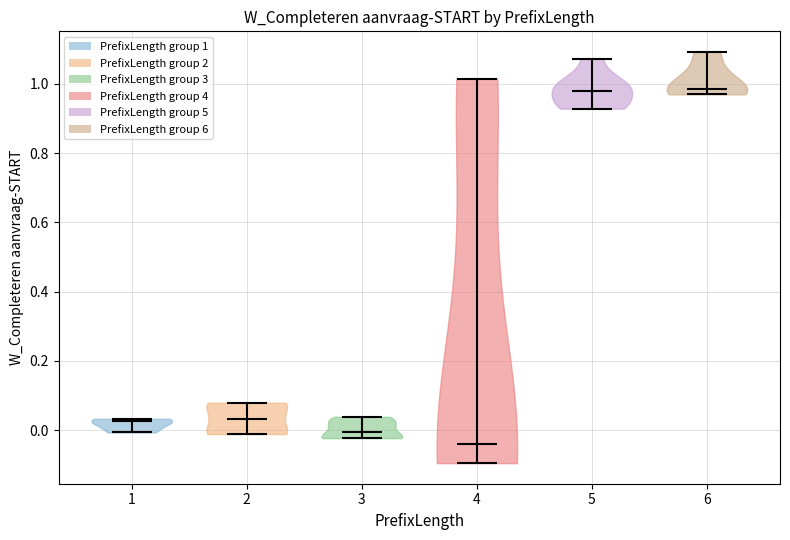

Reading left to right, read every violin against the y-axis: where its median line is, and the lowest and highest points it reaches. The values are not printed on the chart, so give them approximately, as read against the axis.

1: median line 0.02, lowest point 0.00, highest point 0.04
2: median line 0.04, lowest point -0.02, highest point 0.08
3: median line 0.00, lowest point -0.02, highest point 0.04
4: median line -0.04, lowest point -0.10, highest point 1.02
5: median line 0.98, lowest point 0.92, highest point 1.08
6: median line 0.98, lowest point 0.96, highest point 1.10